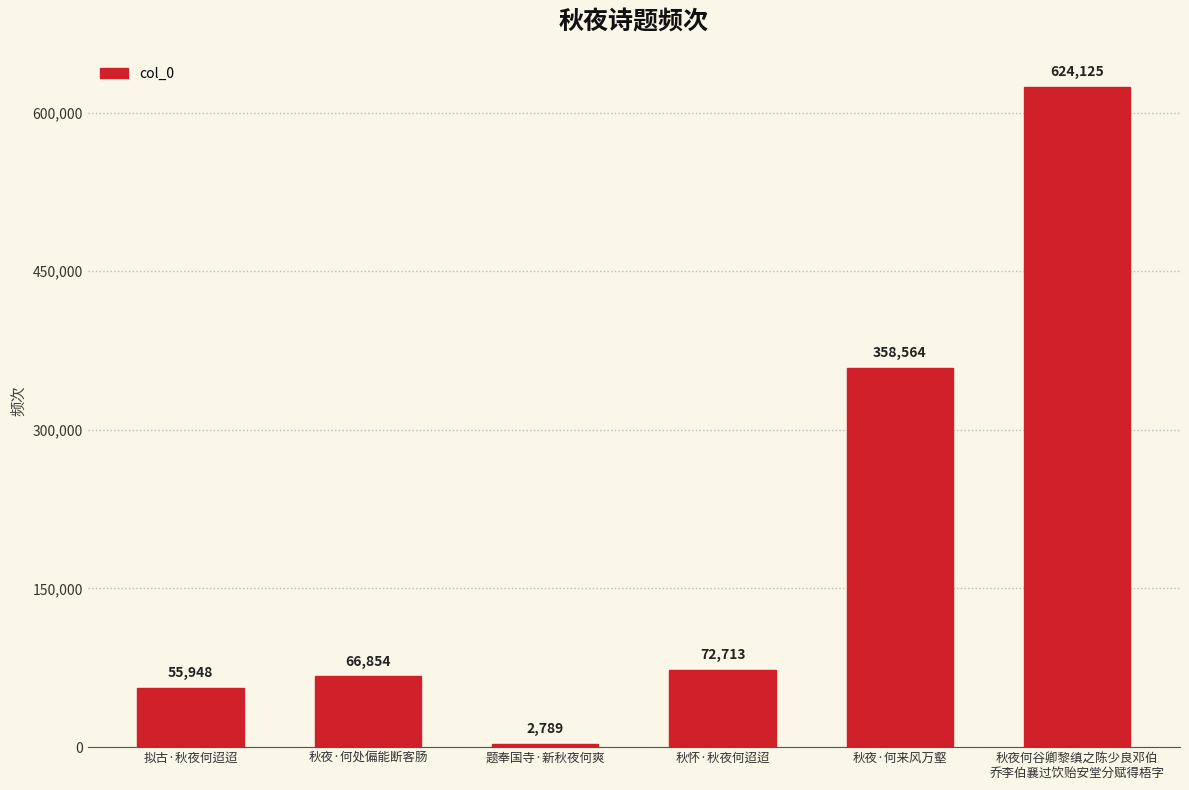

Which label corresponds to the largest value in the chart?

秋夜何谷卿黎缜之陈少良邓伯
乔李伯襄过饮贻安堂分赋得梧字